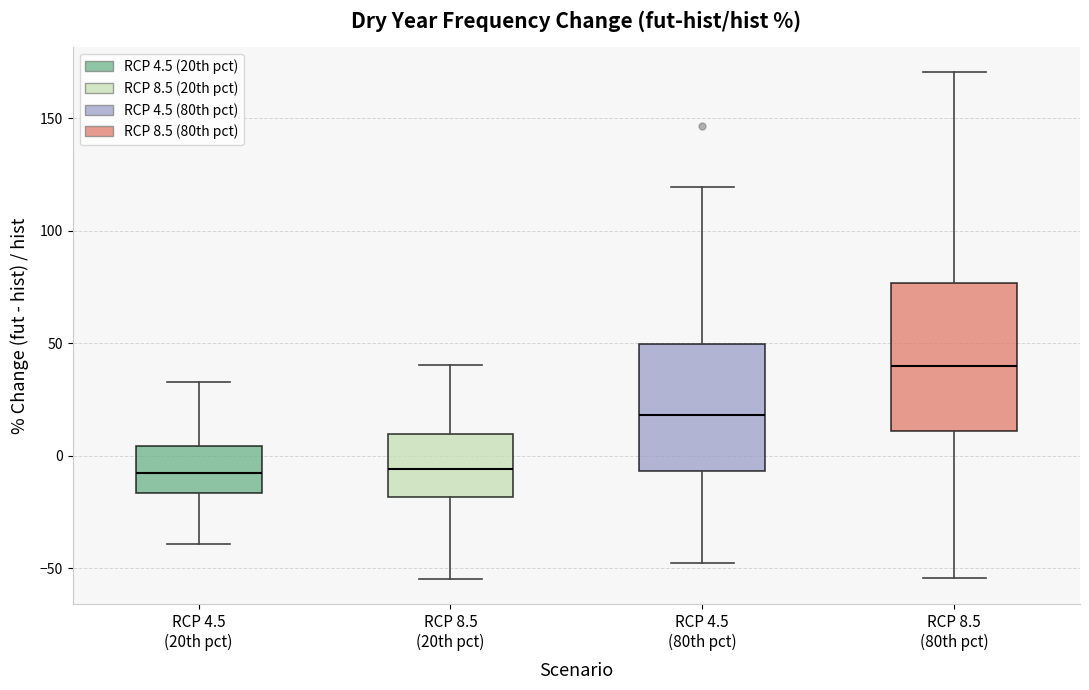

Comparing the boxes themselves (not the whiskers), which one is the tallest?

RCP 8.5 (80th pct)